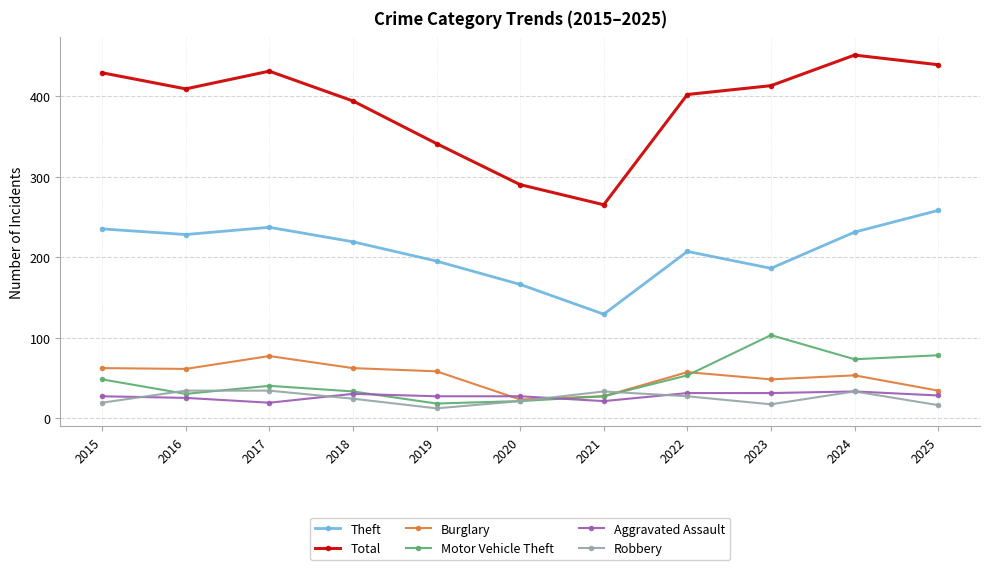

What is the minimum value for Motor Vehicle Theft?

18